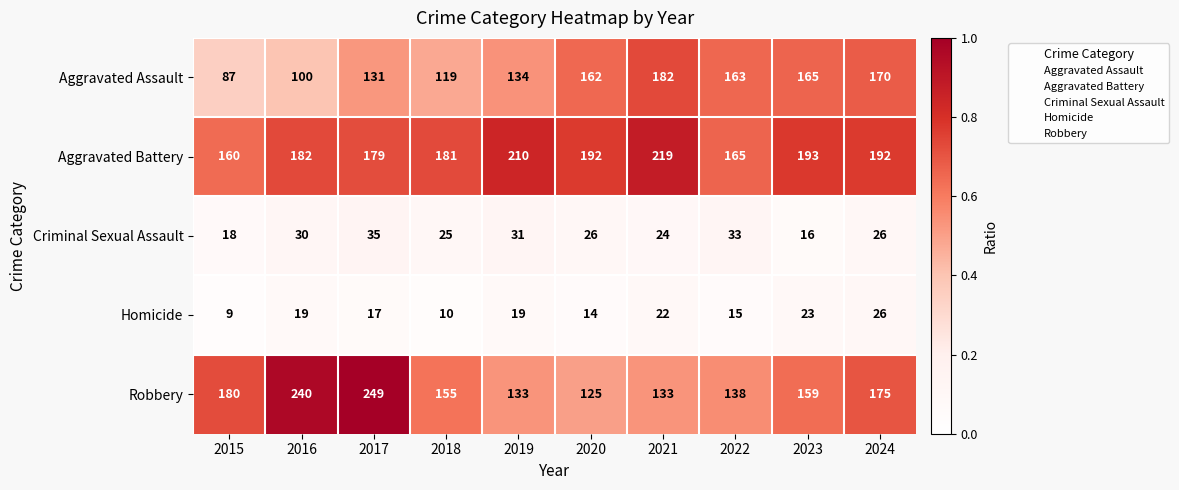

Between 2017 and 2018, which series saw the biggest shift?

Robbery